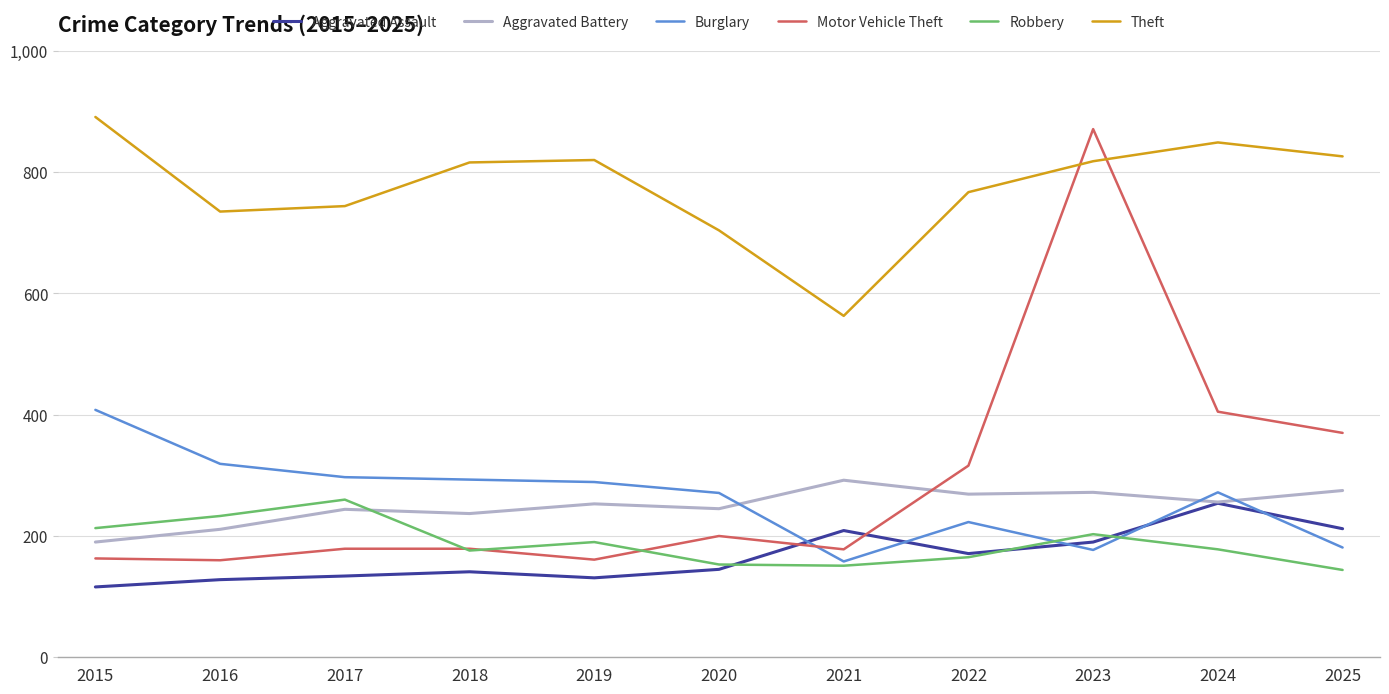

Is the value of Aggravated Assault at 2020 greater than the value of Aggravated Battery at 2020?

No